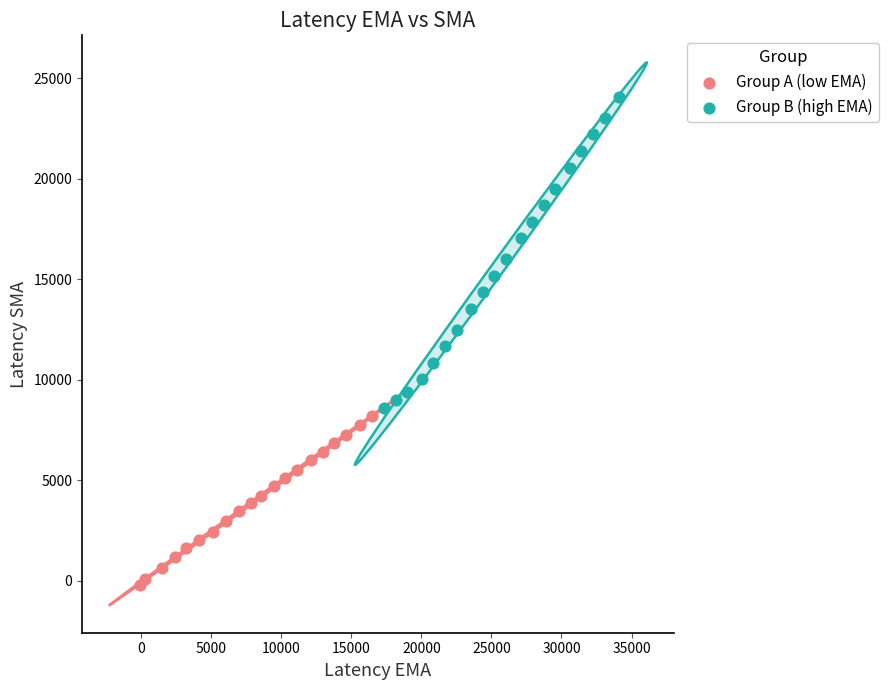

What are all the series names shown in the legend?

Group A (low EMA), Group B (high EMA)